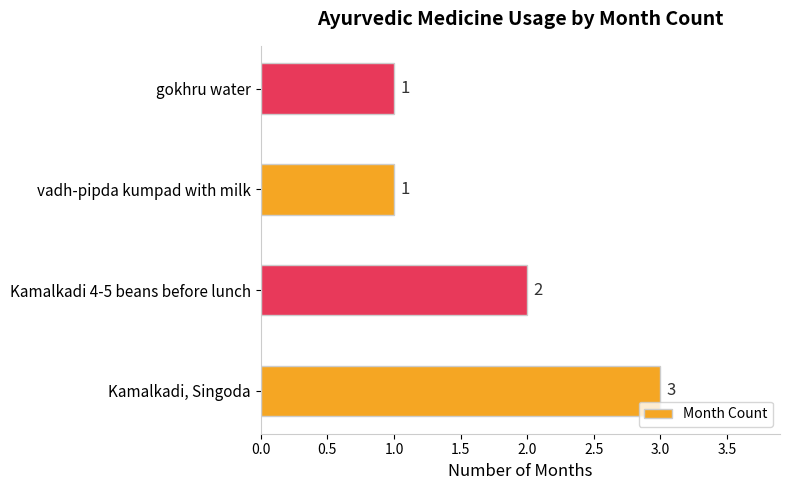

At which label is the value closest to 2?

Kamalkadi 4-5 beans before lunch